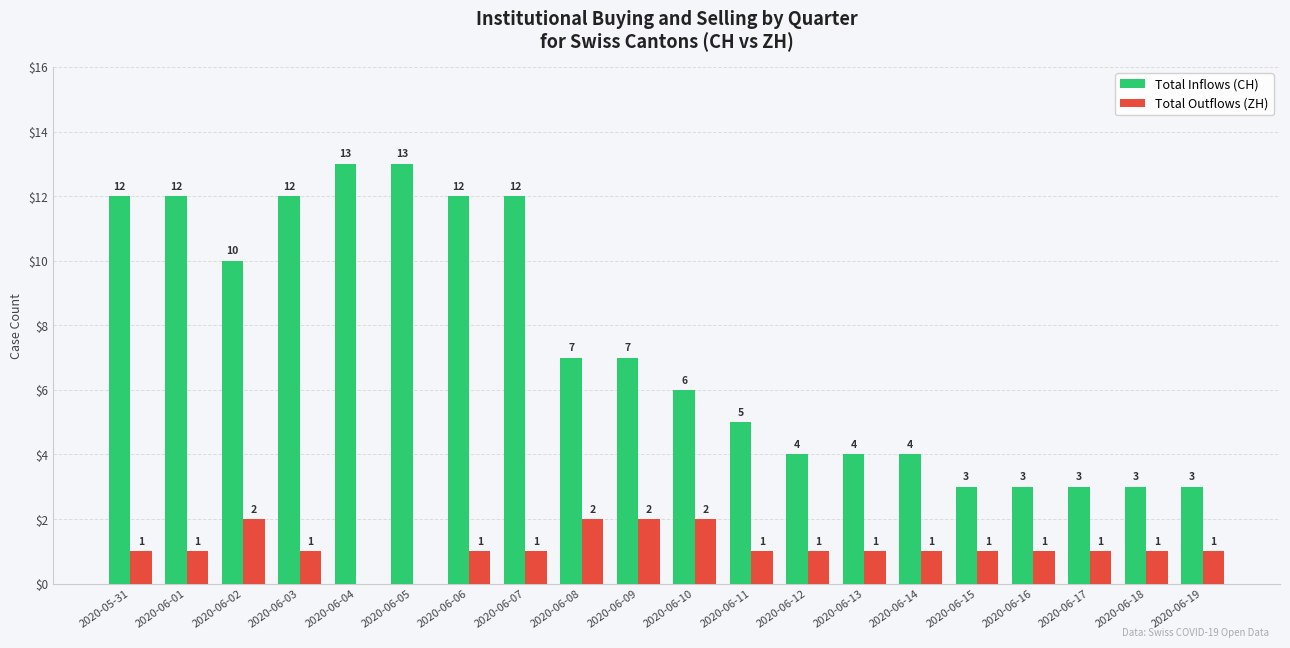

Is the value of Total Inflows (CH) at 2020-06-04 greater than the value of Total Outflows (ZH) at 2020-06-04?

Yes